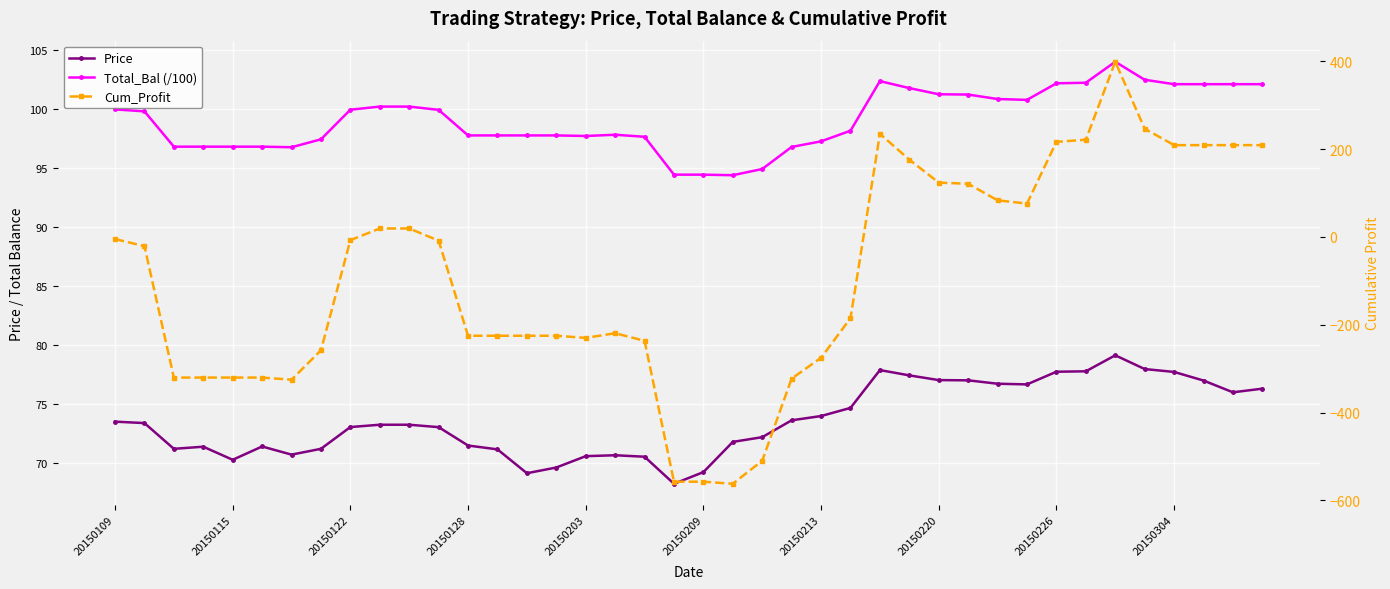

Rank the series at 26 from lowest to highest value.

Price, Total_Bal (/100), Cum_Profit